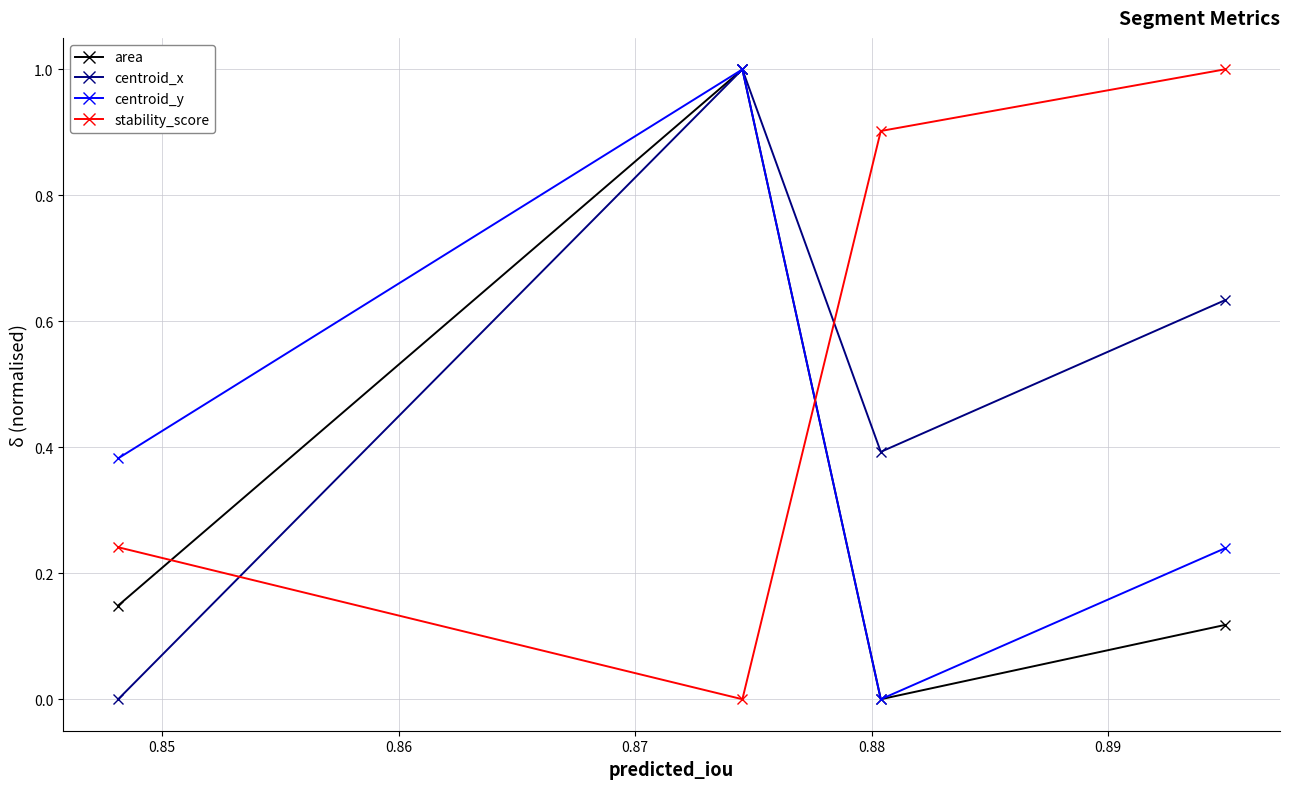

After their last crossing, which series has the higher values: stability_score or centroid_x?

stability_score